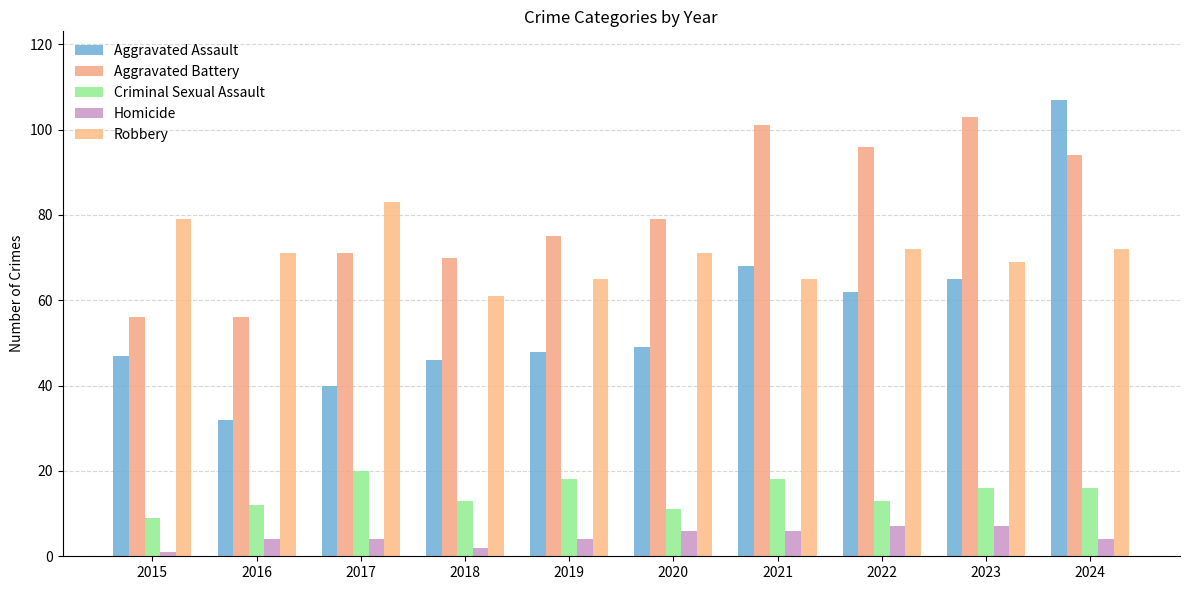

Is the value of Criminal Sexual Assault at 2016 greater than the value of Aggravated Assault at 2021?

No